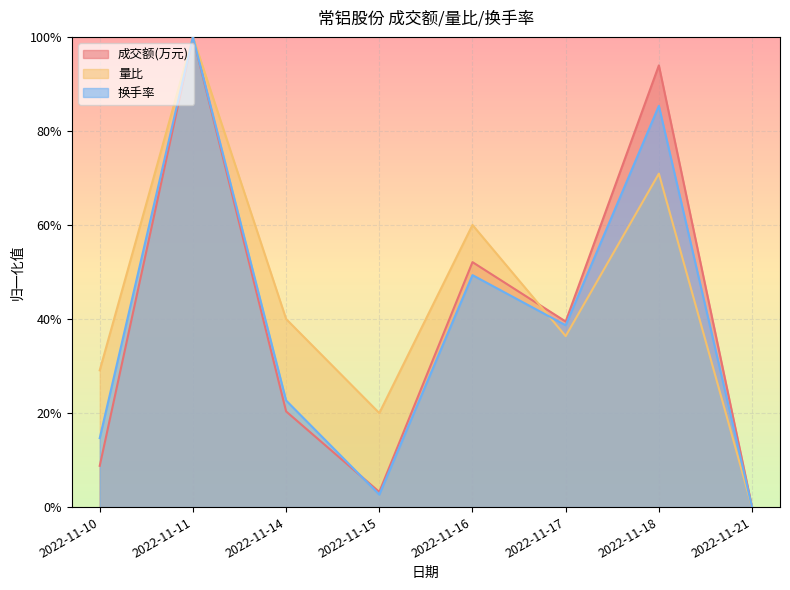

What are all the series names shown in the legend?

成交额(万元), 量比, 换手率